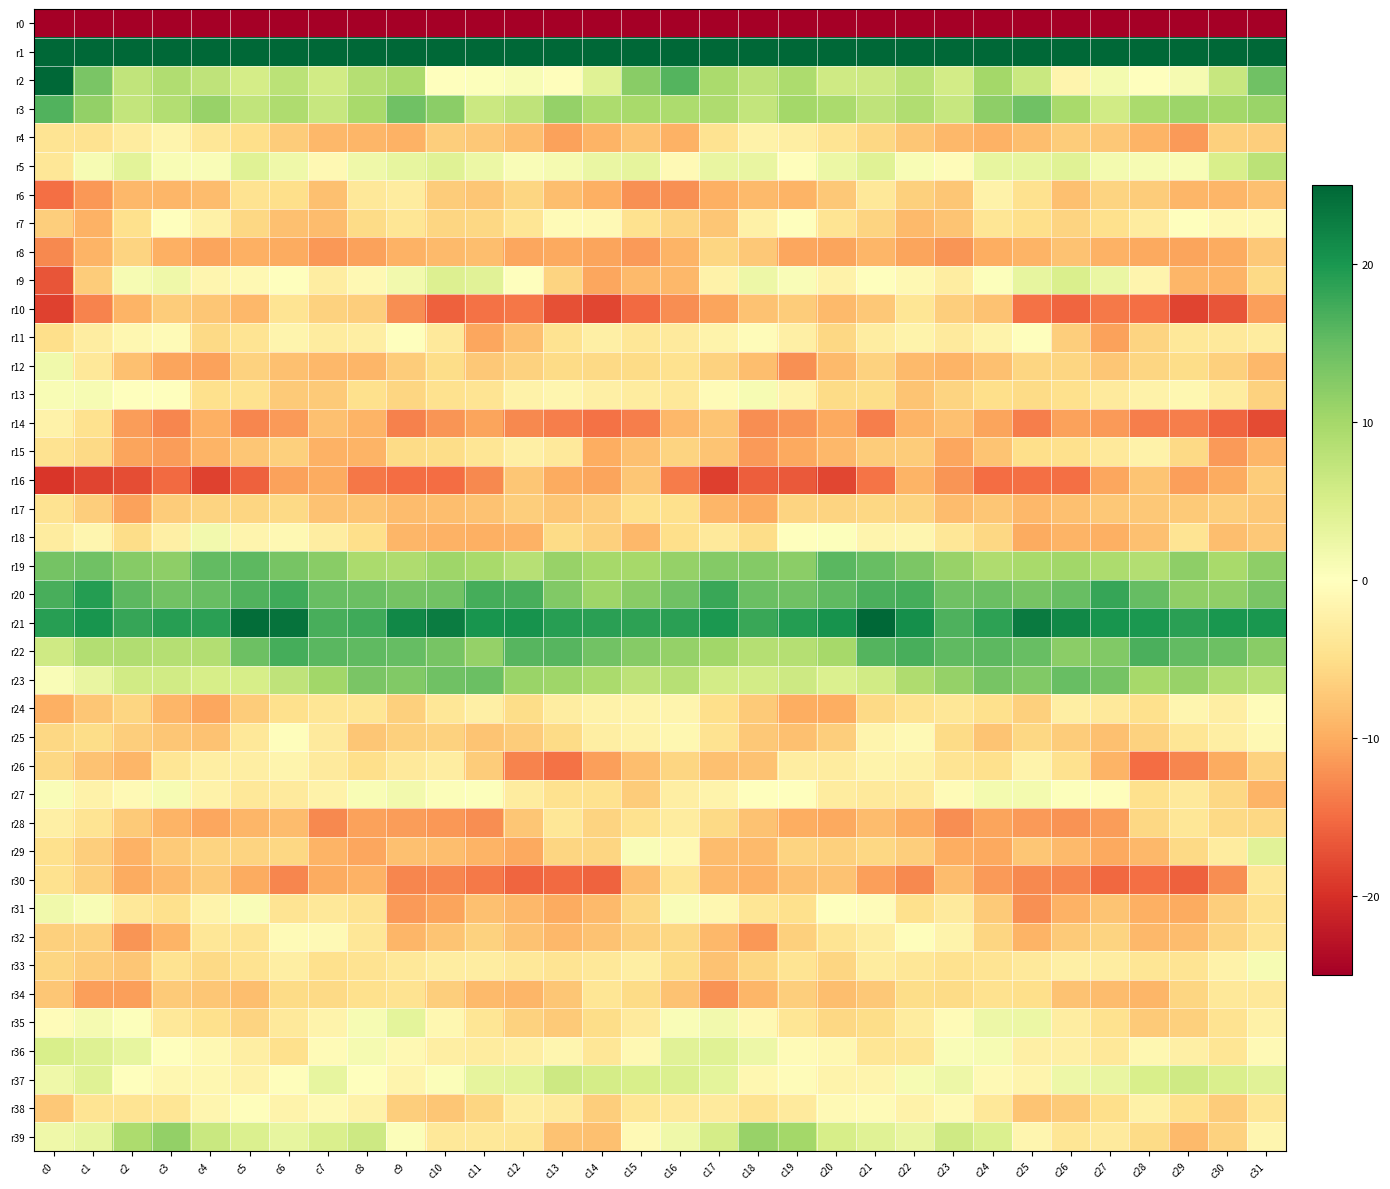

Which has a higher value, c7 or c14?

c7